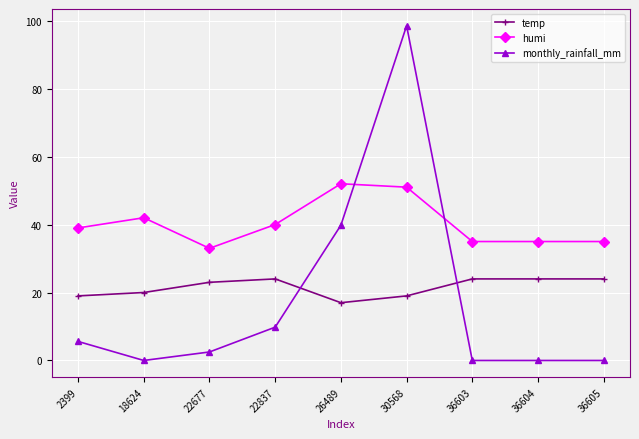

Reading left to right, transcribe all the data shown in this chart.

temp: 2399=19.0	18624=20.0	22677=23.0	22837=24.0	26489=17.0	30568=19.0	36603=24.0	36604=24.0	36605=24.0
humi: 2399=39.0	18624=42.0	22677=33.0	22837=40.0	26489=52.0	30568=51.0	36603=35.0	36604=35.0	36605=35.0
monthly_rainfall_mm: 2399=5.6	18624=0.0	22677=2.5	22837=9.8	26489=39.8	30568=98.5	36603=0.0	36604=0.0	36605=0.0